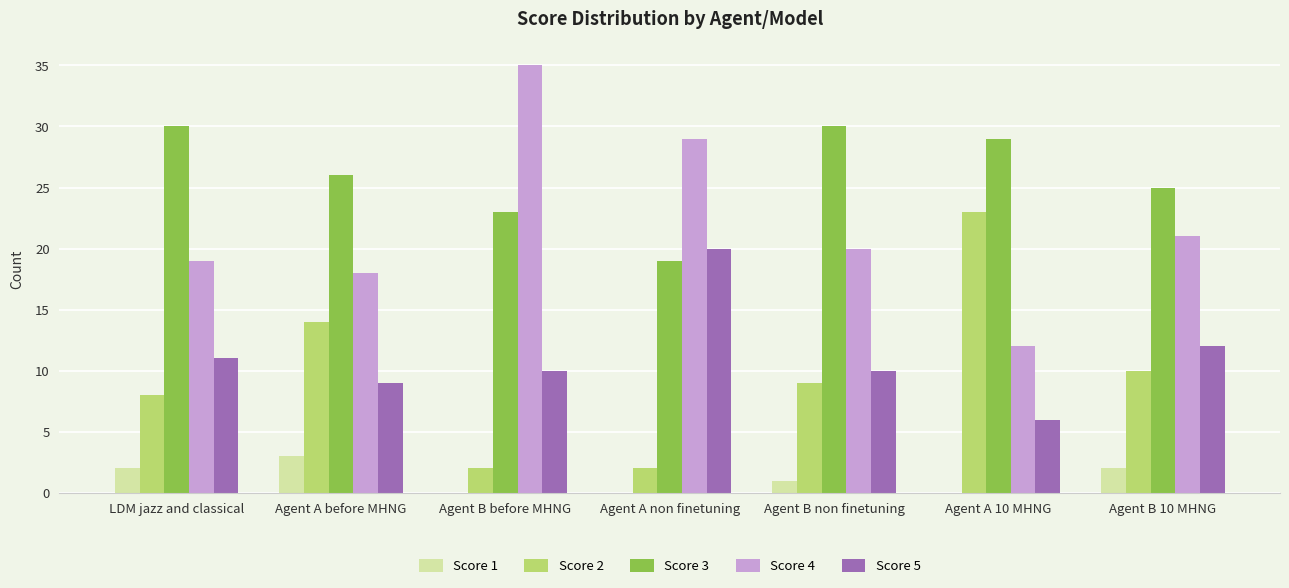

What is the average value of the Score 1 series?

1